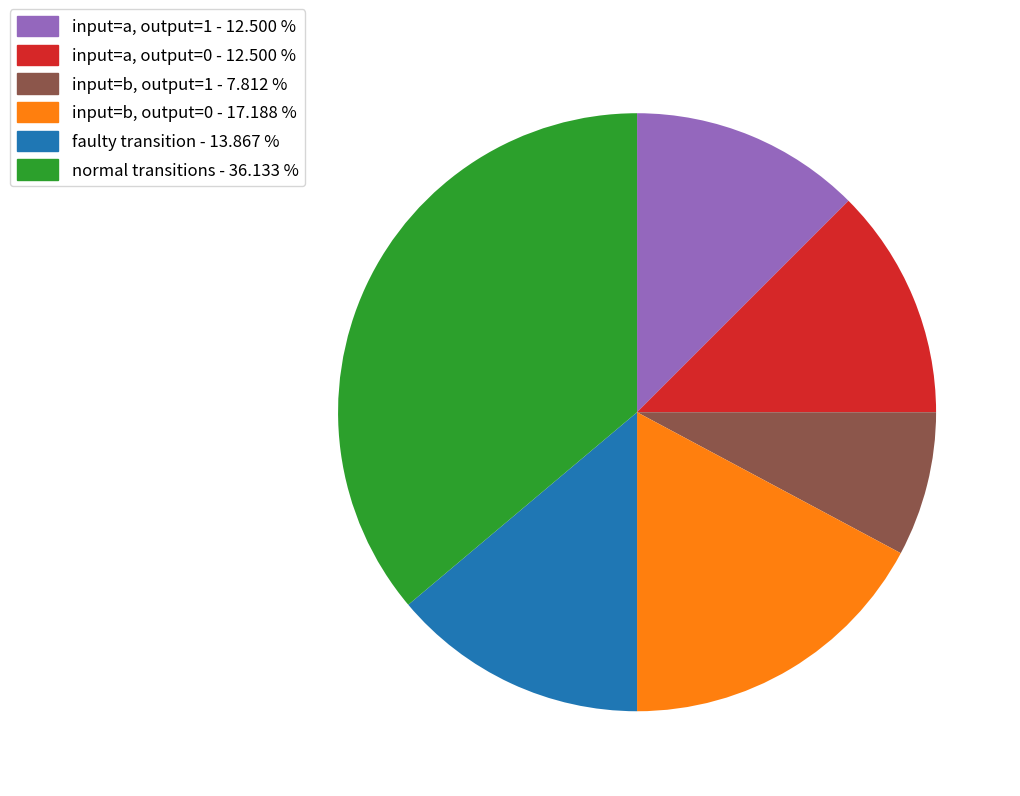

Is there a majority slice in this chart?

No